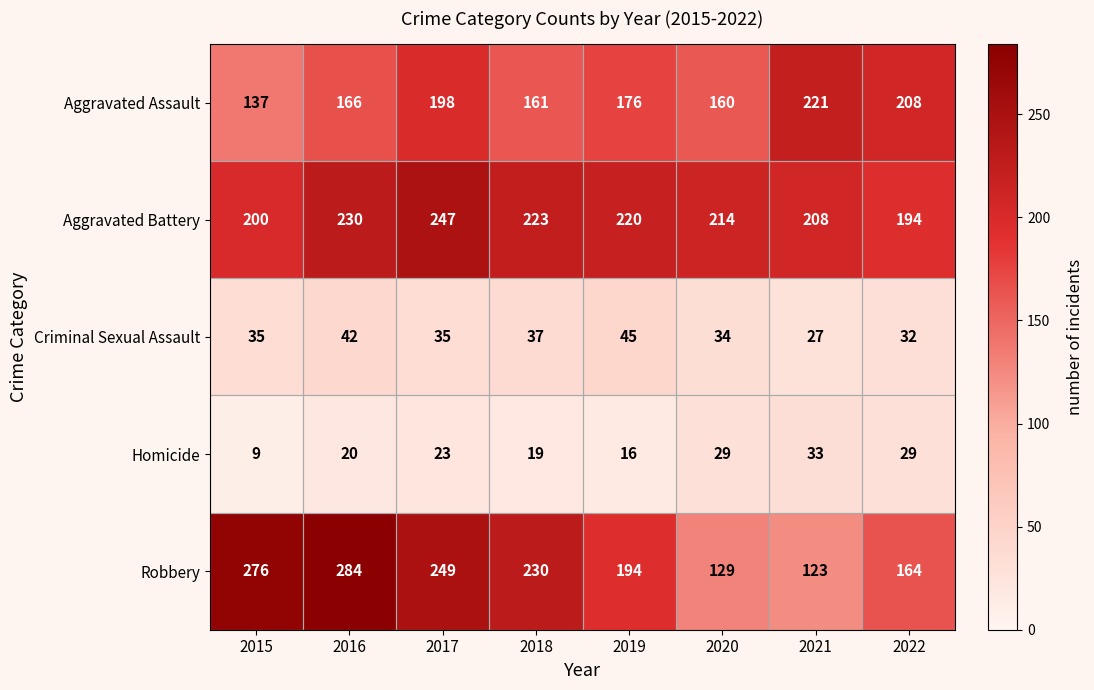

What is the difference between the second highest and second lowest values in the Homicide series?

13